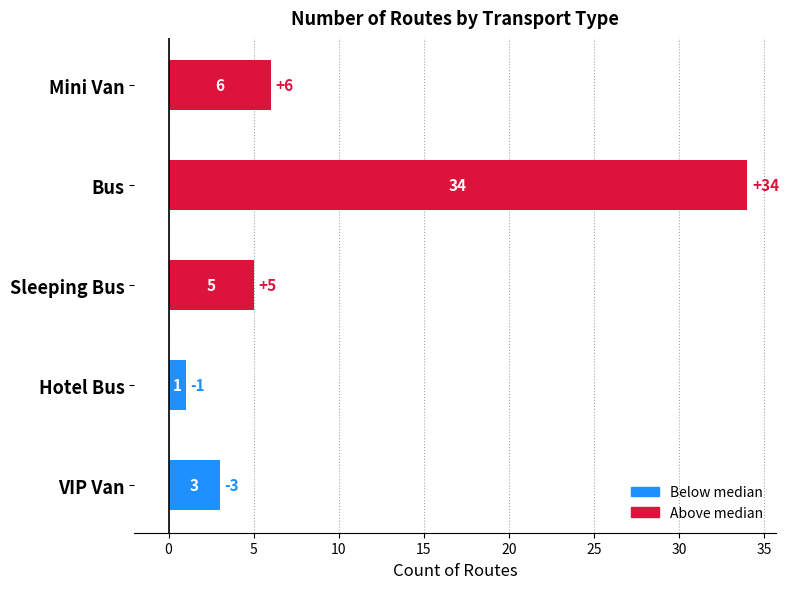

The chart shows a value of 16 at Bus. True or false?

False